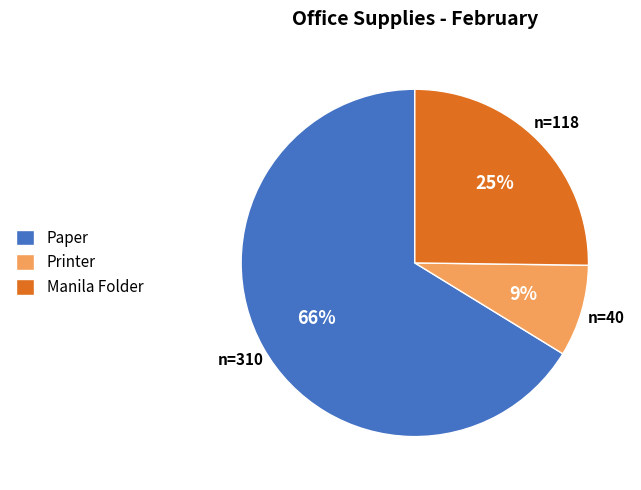

Is the sum of Printer and Paper greater than half?

Yes